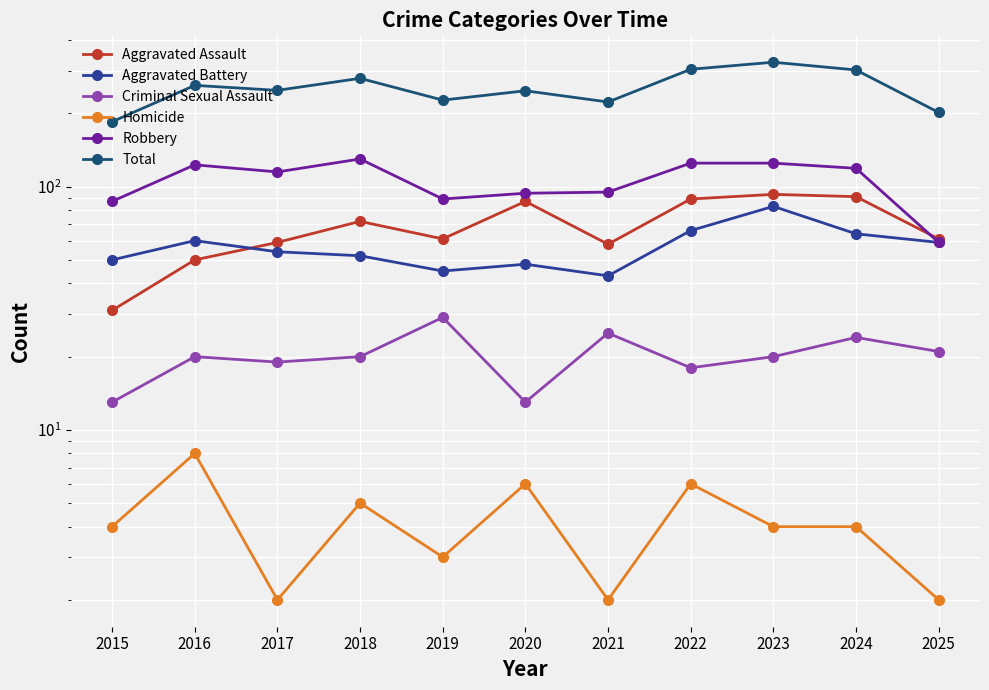

True or false: Homicide and Criminal Sexual Assault cross at least once.

False